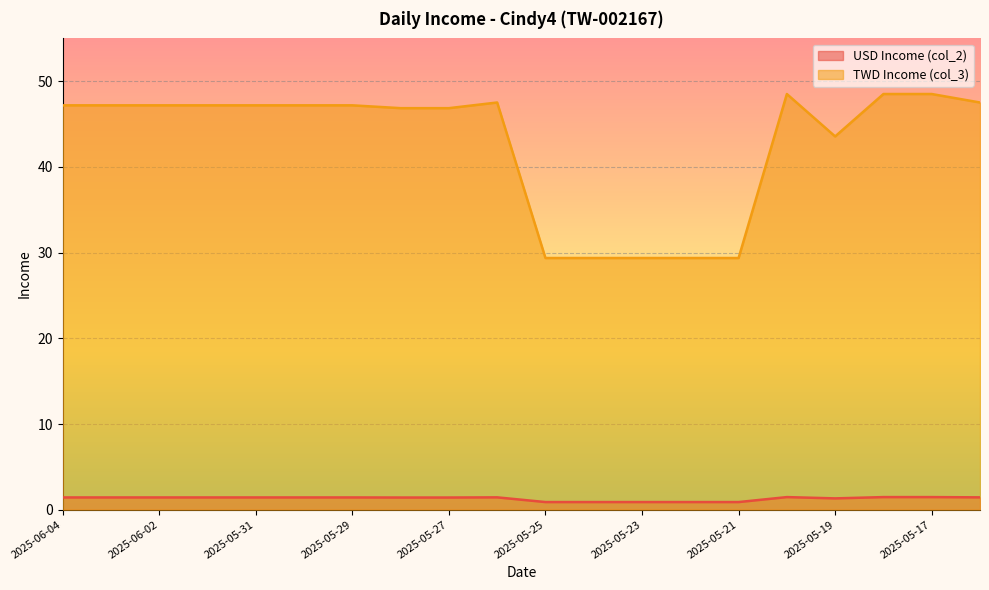

How many lines are shown in the chart?

2